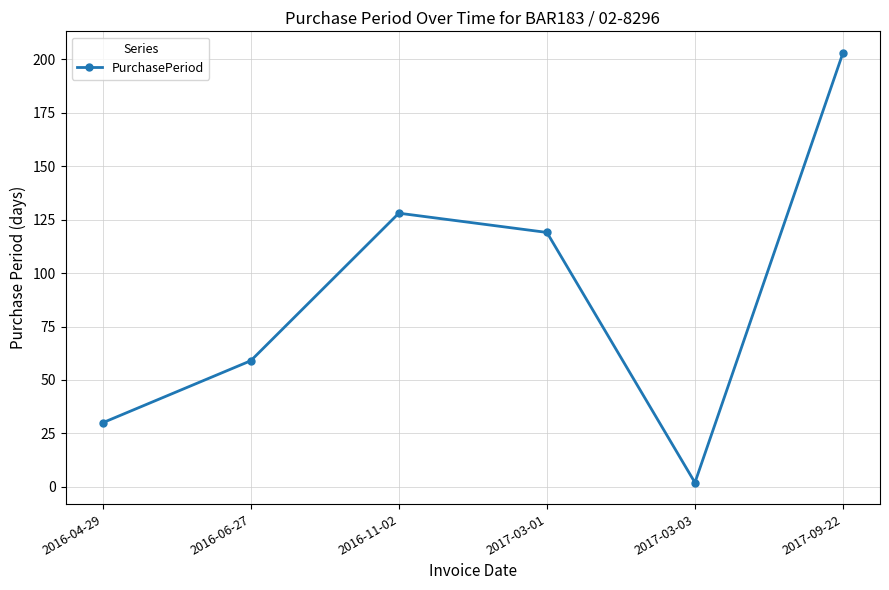

Reading left to right, what are all the values shown in this chart?

30	59	128	119	2	203